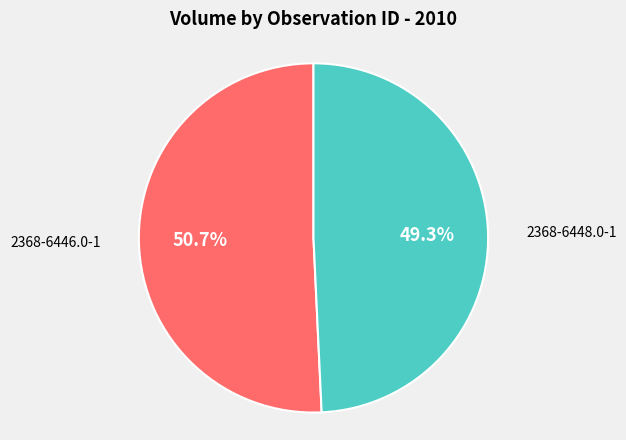

How many segments does this pie chart have?

2